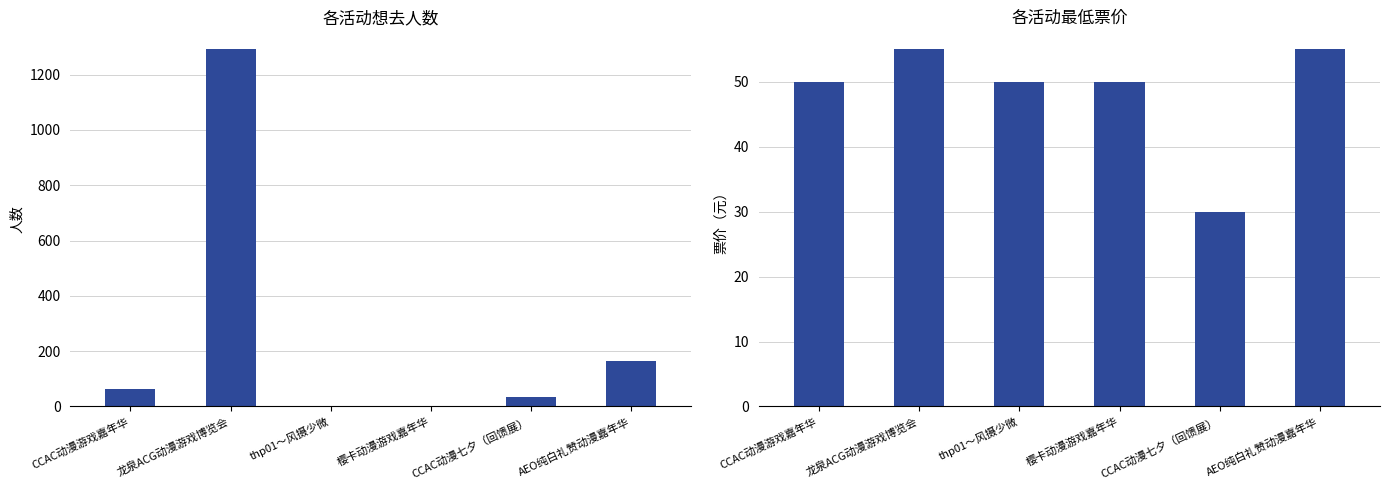

List the series in order of their peak value, highest first.

想去人数, 最低票价